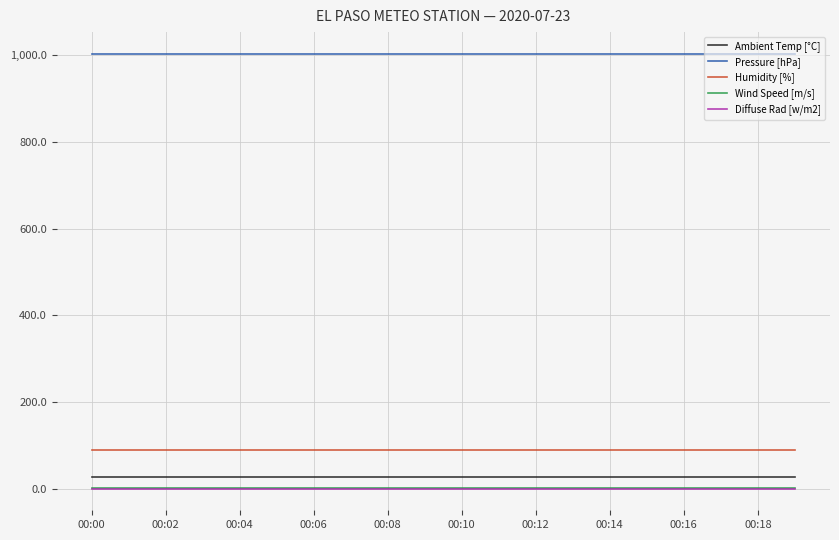

What is the maximum value shown in the chart?

1003.4